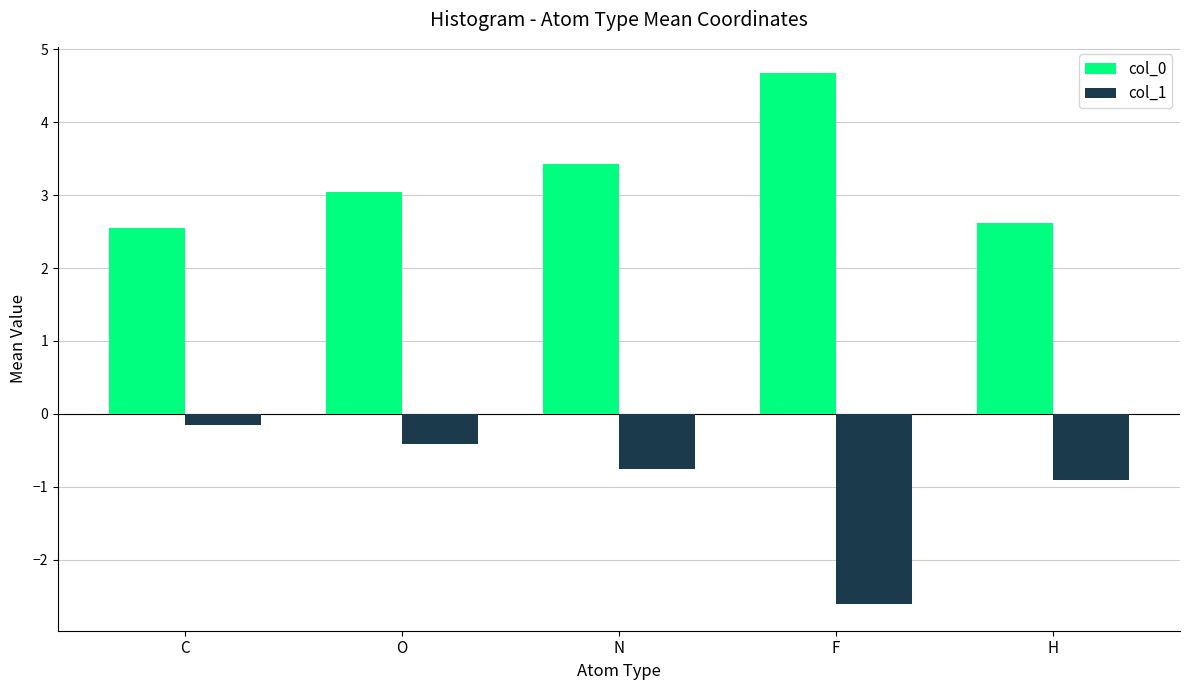

What is the minimum value for col_0?

2.6